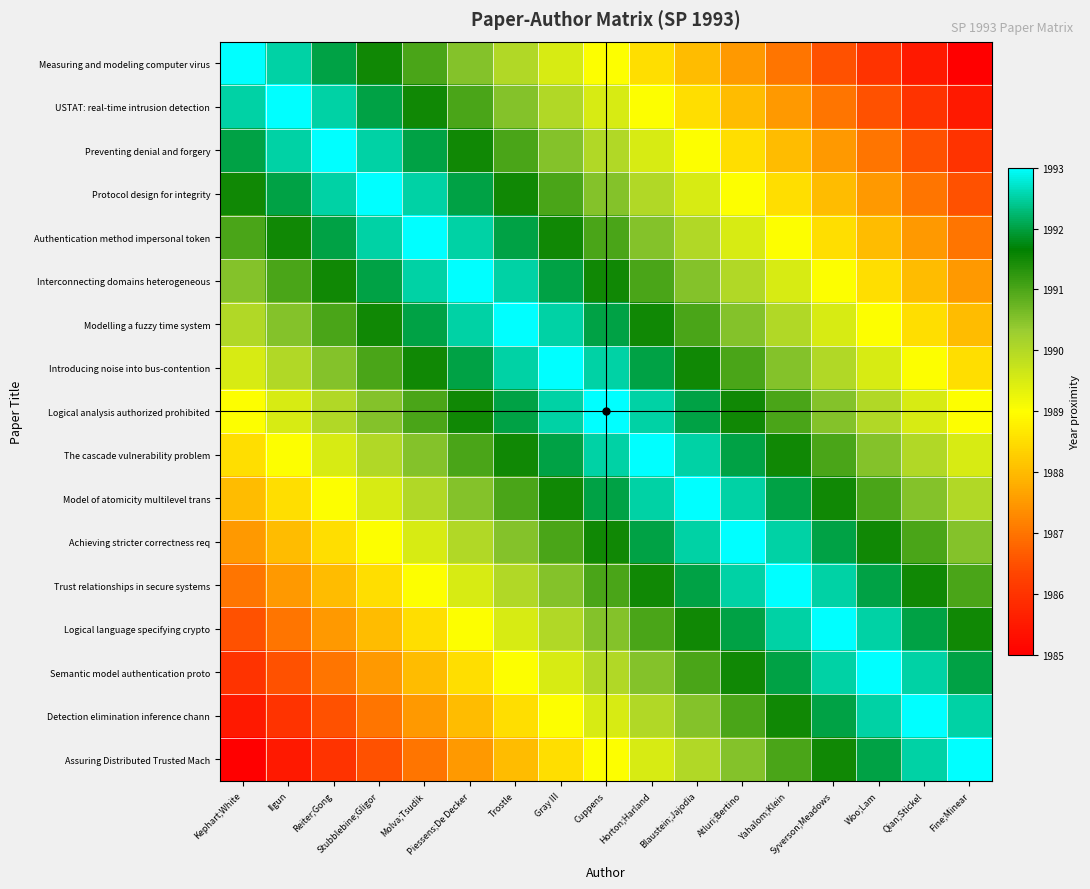

What is the minimum value shown in the chart?

1985.0